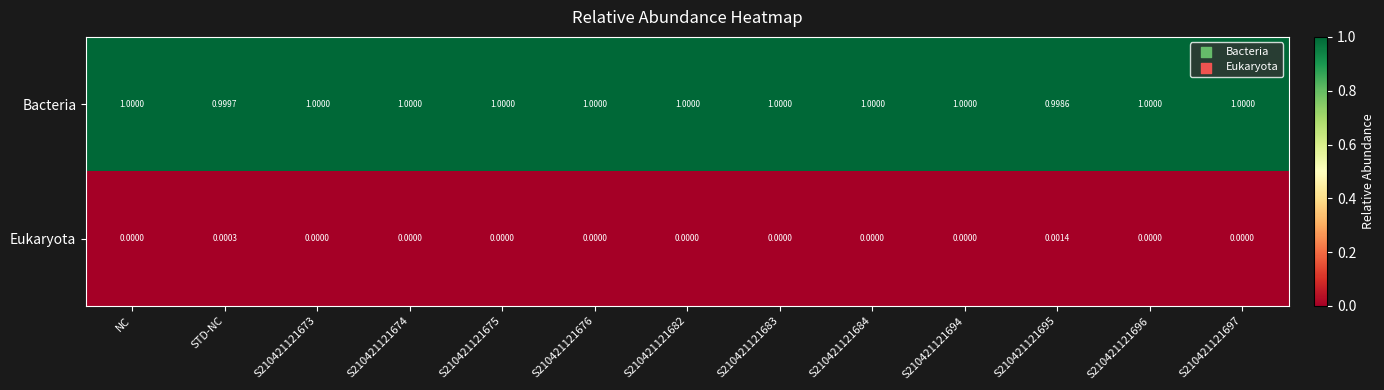

Rank the series by their maximum value, from lowest to highest.

Eukaryota, Bacteria